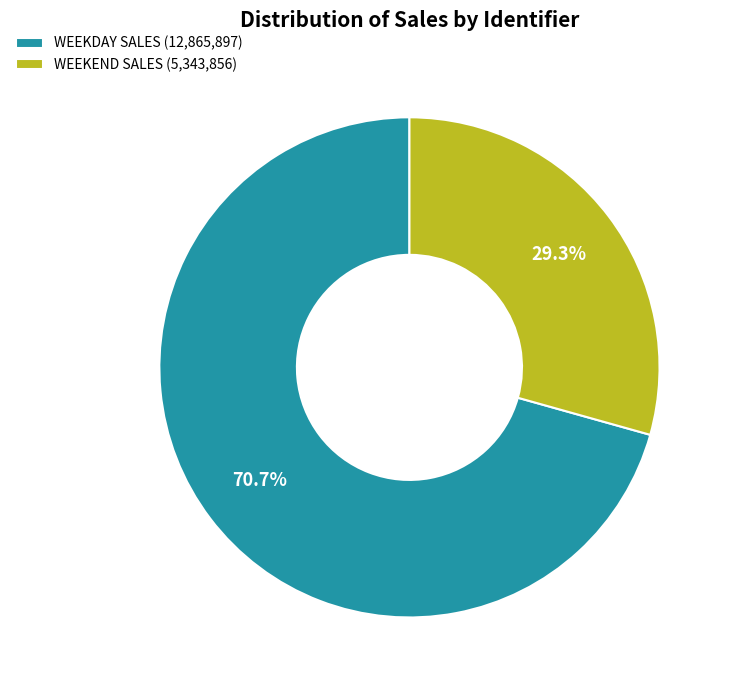

What is the largest slice in the pie chart?

WEEKDAY SALES